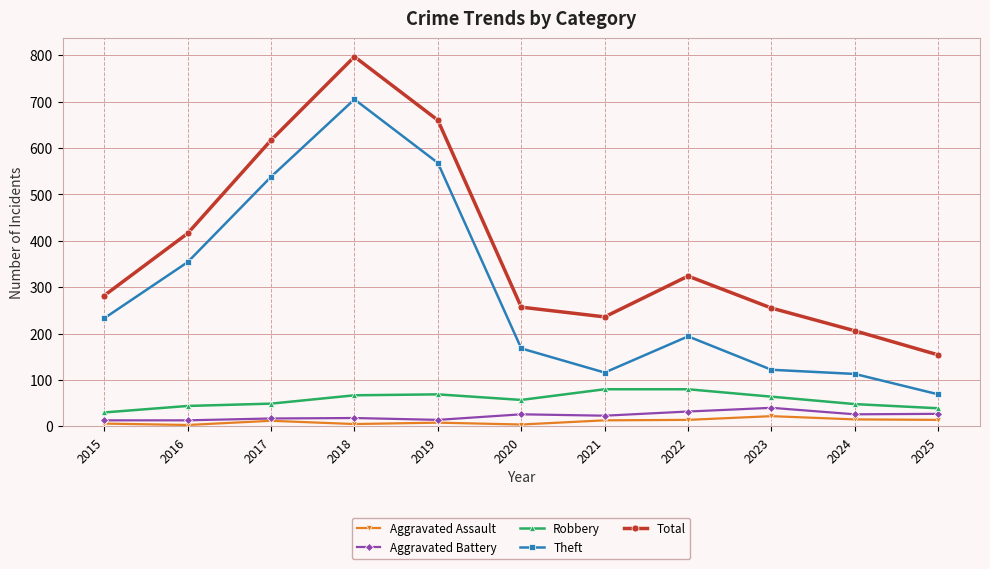

What is the value of the Theft point at the 3rd from the left?

538